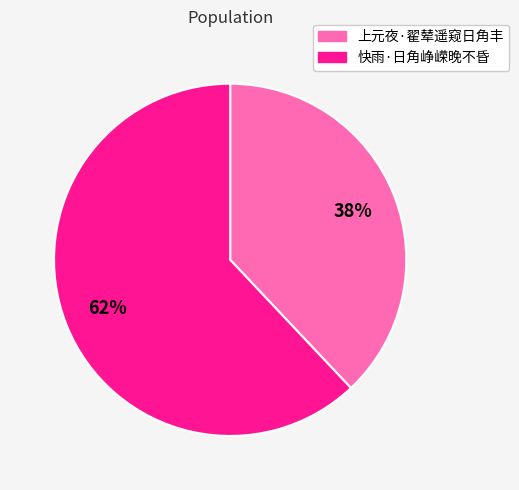

To the nearest percent, what percentage of the pie is 快雨·日角峥嵘晚不昏?

62%